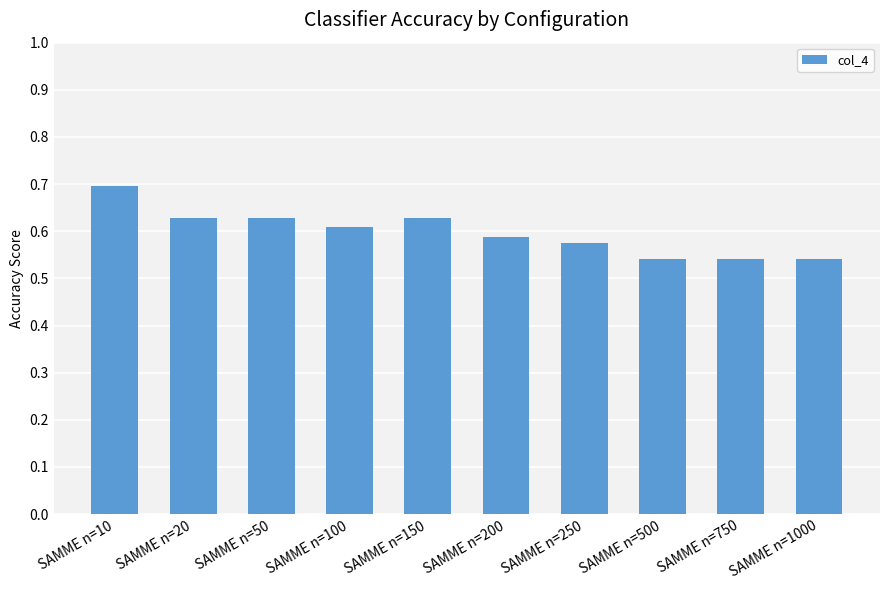

Which has a higher value, SAMME n=50 or SAMME n=250?

SAMME n=50